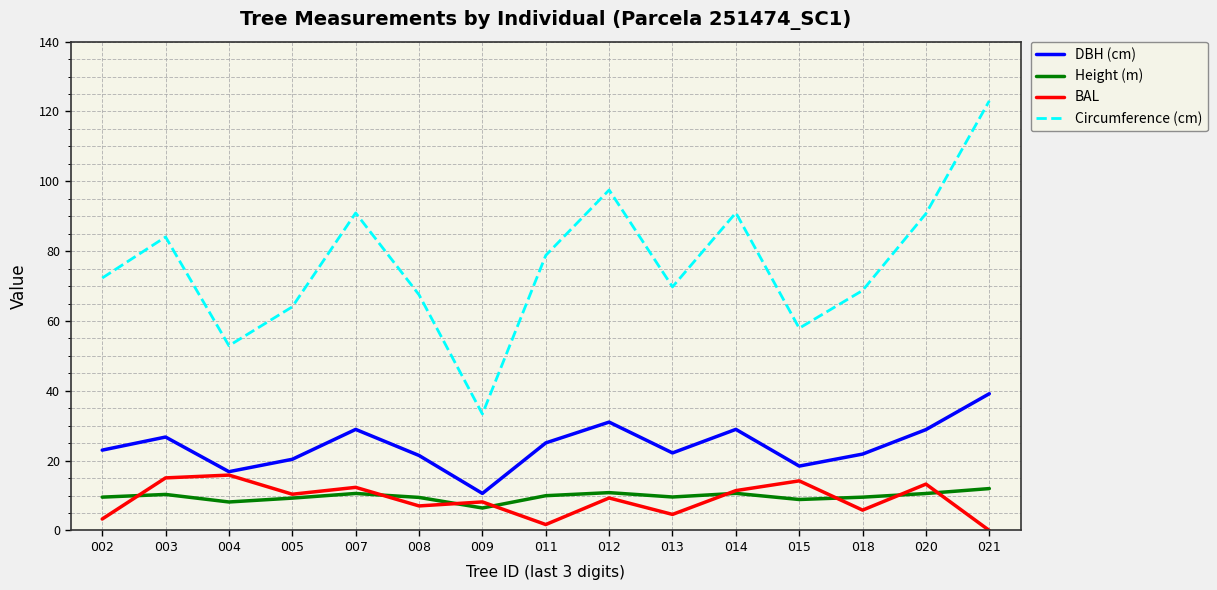

At which category is the sum across all series the highest?

021